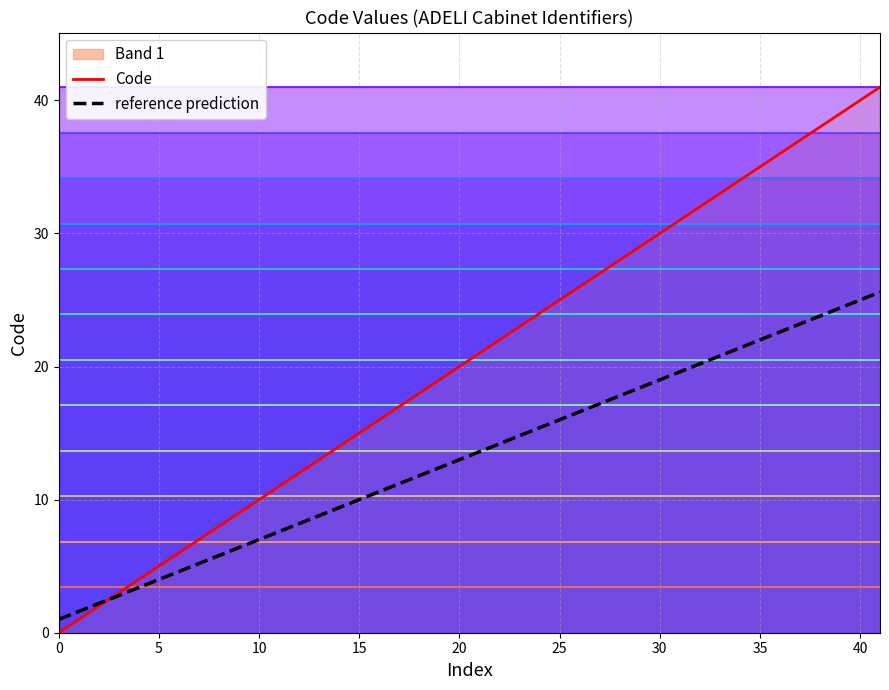

Does the chart display data point markers on the line(s)?

No